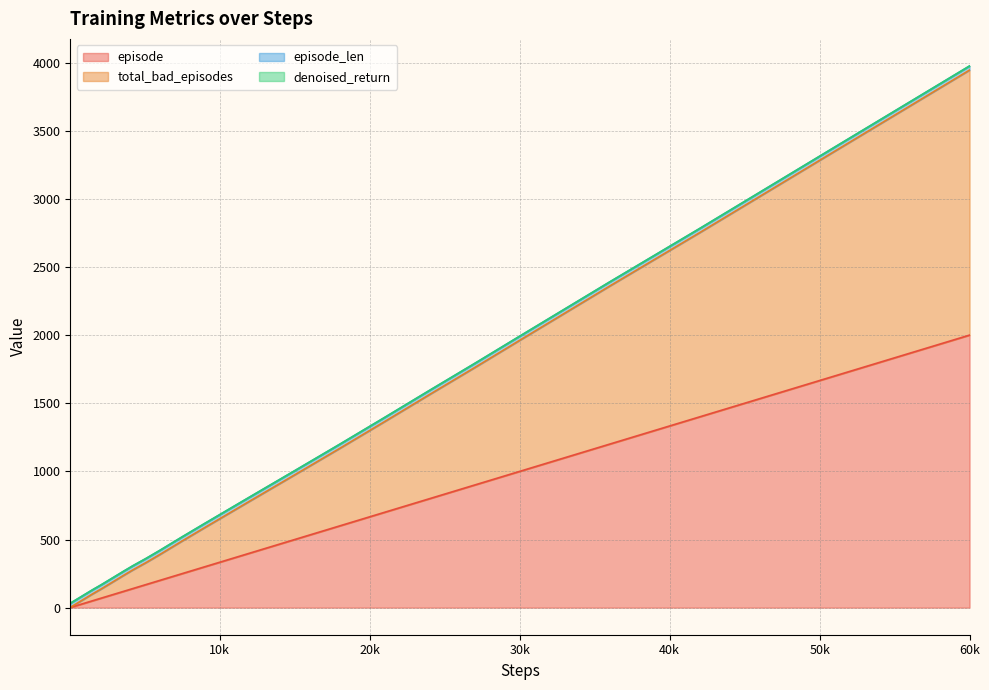

At which category is the sum across all series the highest?

60k